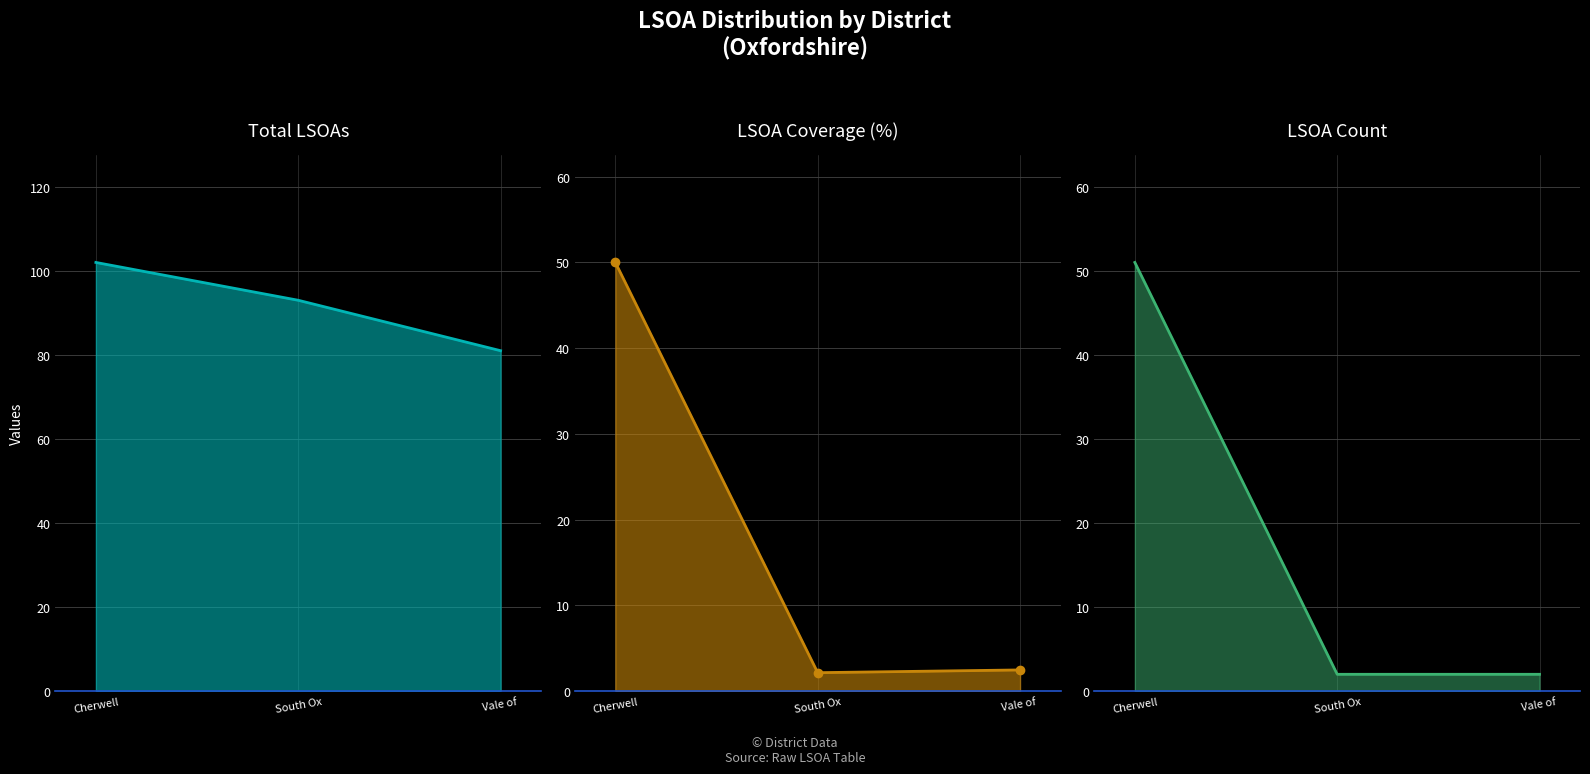

What position from the right is Cherwell?

3